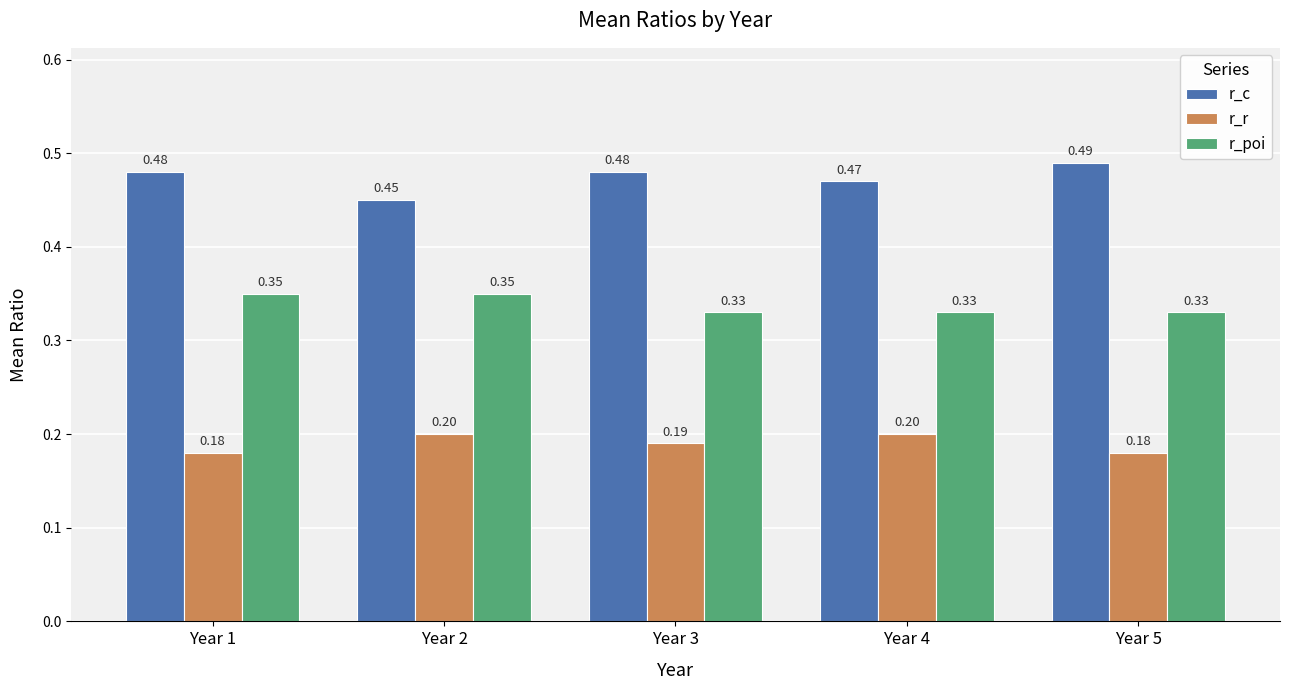

Which series has the widest spread of values?

r_c